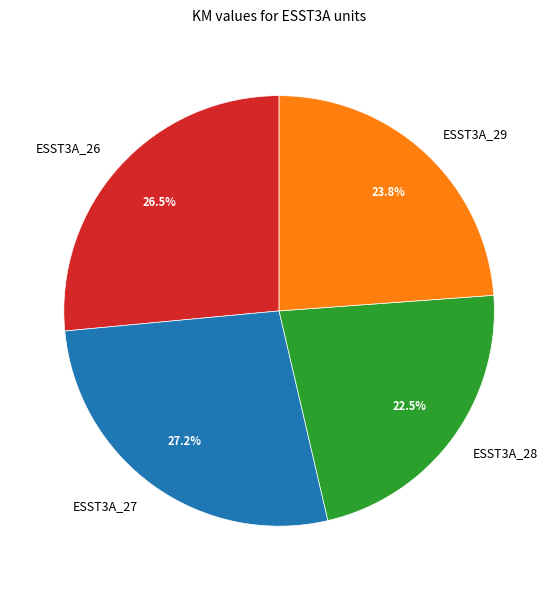

True or false: ESST3A_27 accounts for 27% of the total.

True